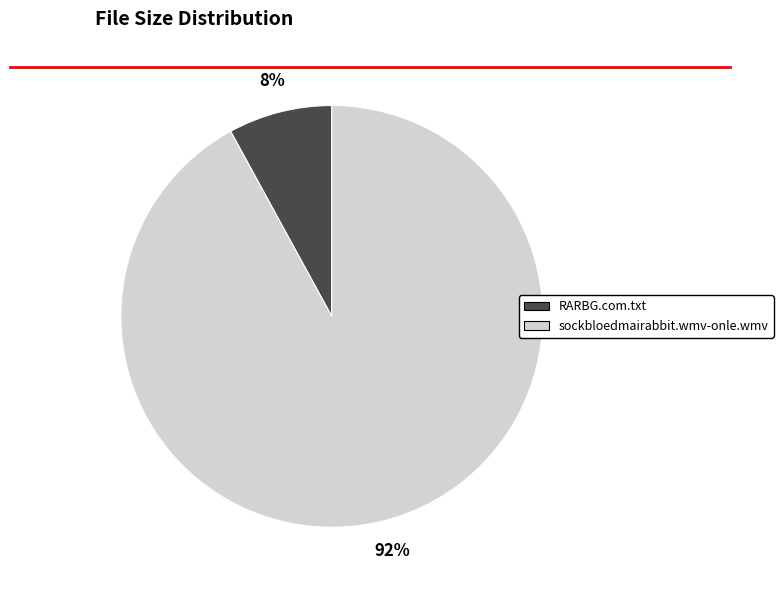

Does sockbloedmairabbit.wmv-onle.wmv account for over 50% of the chart?

Yes